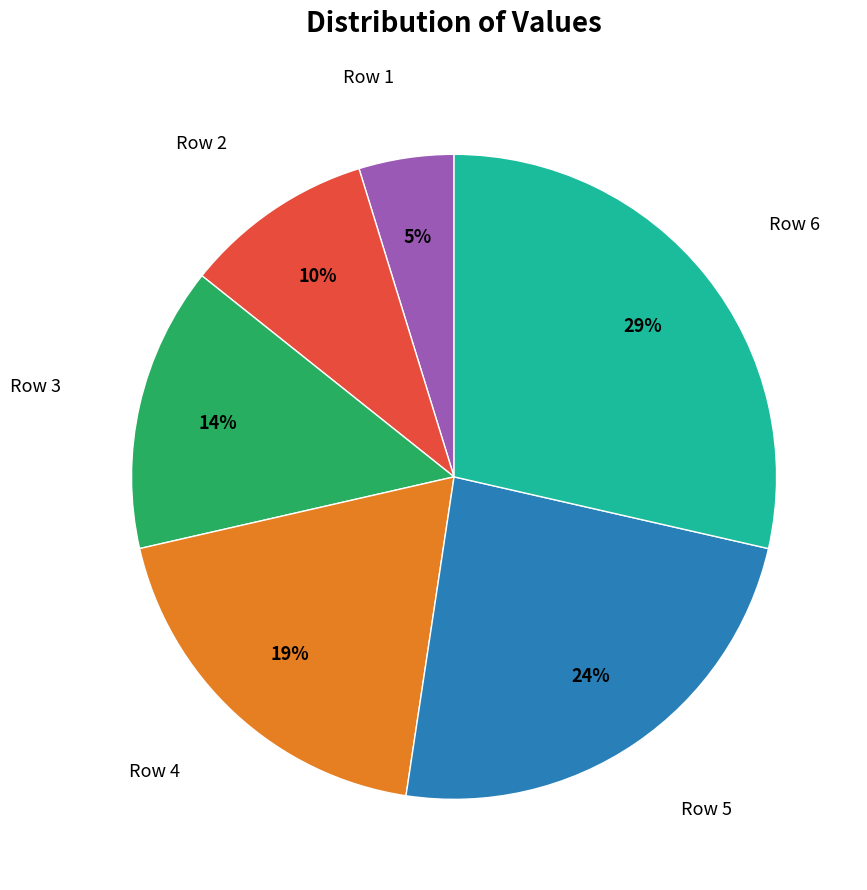

True or false: Row 6 accounts for 38% of the total.

False